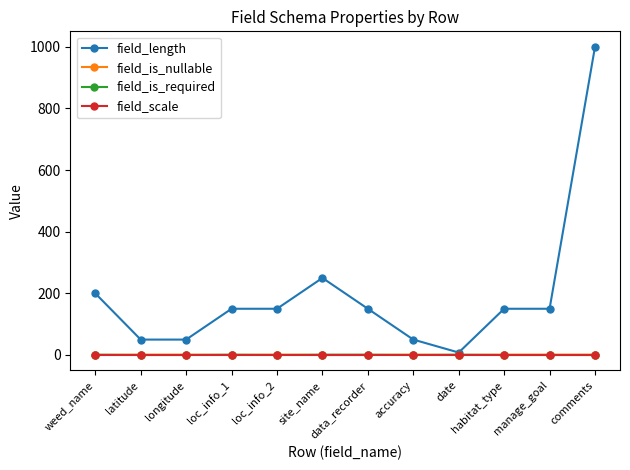

Which series has the largest total across all categories?

field_length